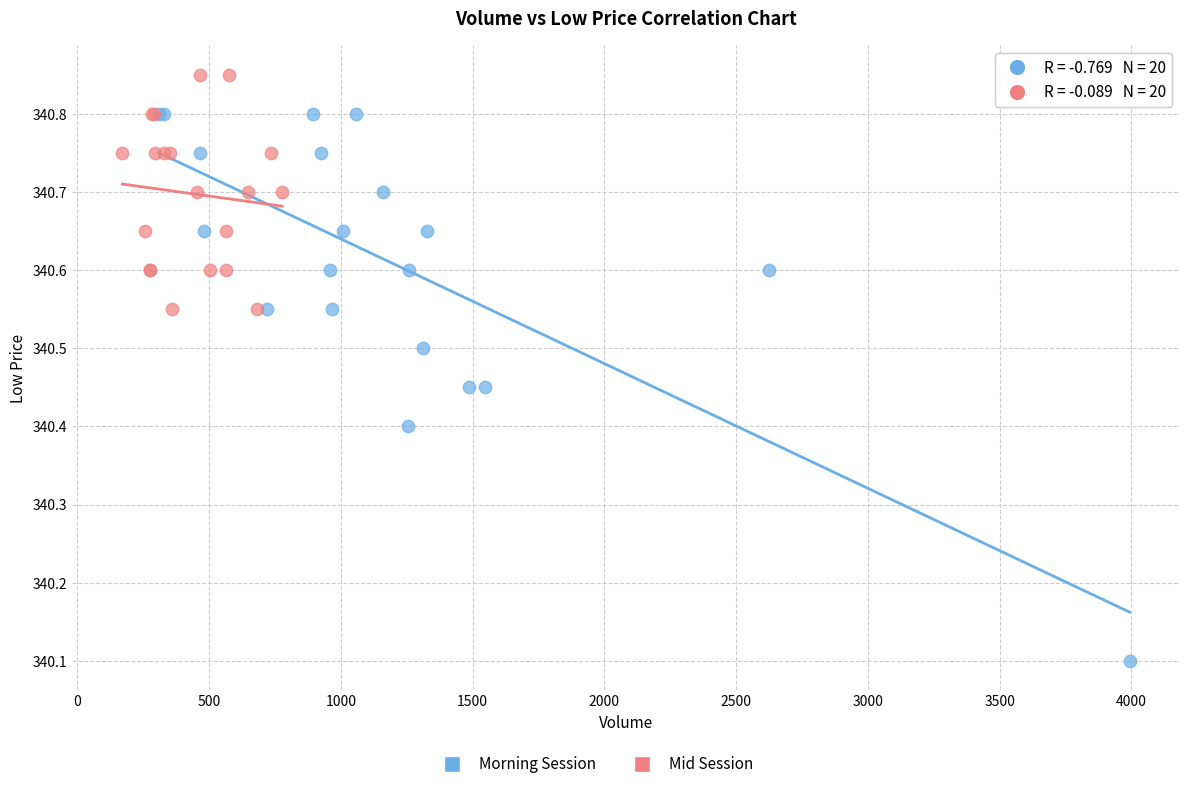

Which series contains the lowest Y value?

Morning Session